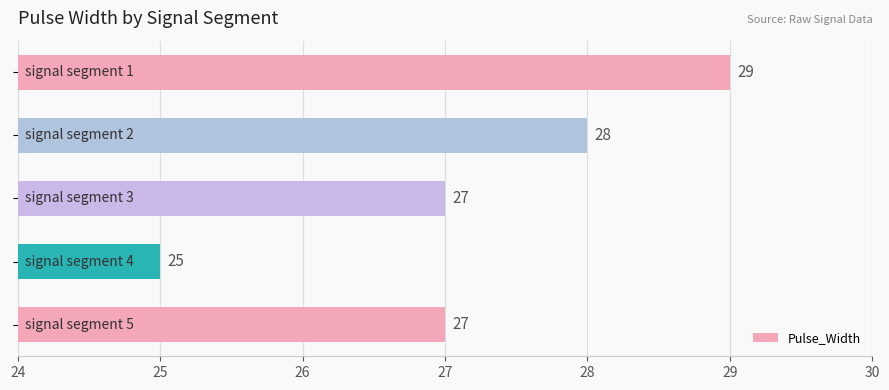

What is the value of the 3rd bar from the top?

27